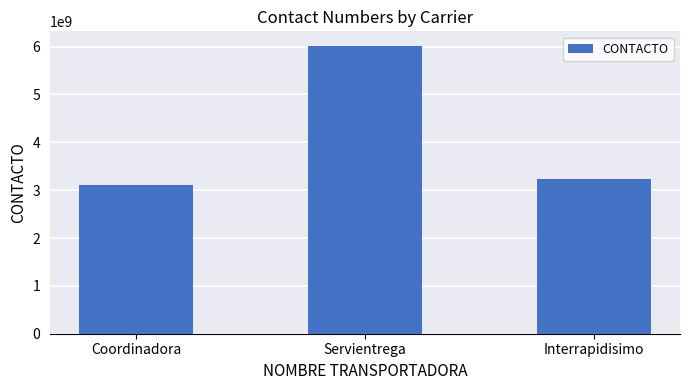

Reading left to right, transcribe all the data shown in this chart.

3103157444	6017700200	3232554455